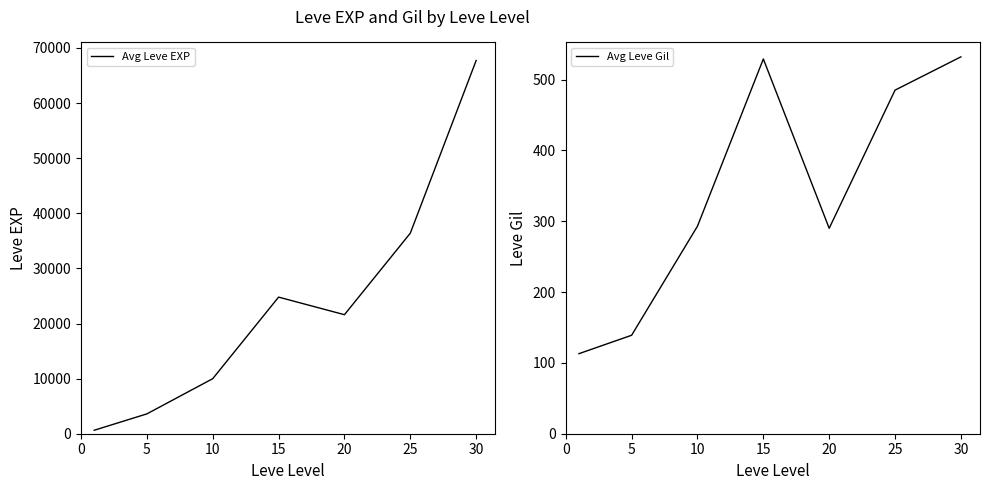

Where is Avg Leve EXP nearest to the value 34180?

25